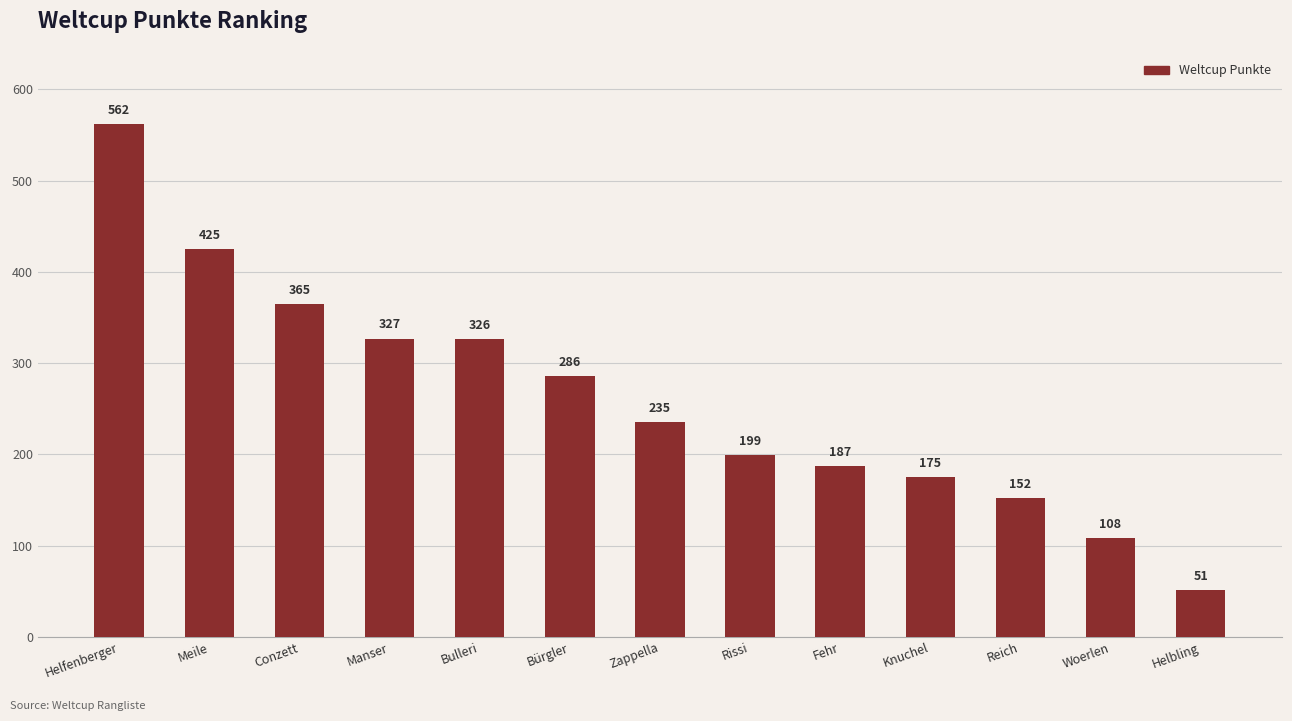

List the labels in order of value, largest first.

Helfenberger, Meile, Conzett, Manser, Bulleri, Bürgler, Zappella, Rissi, Fehr, Knuchel, Reich, Woerlen, Helbling